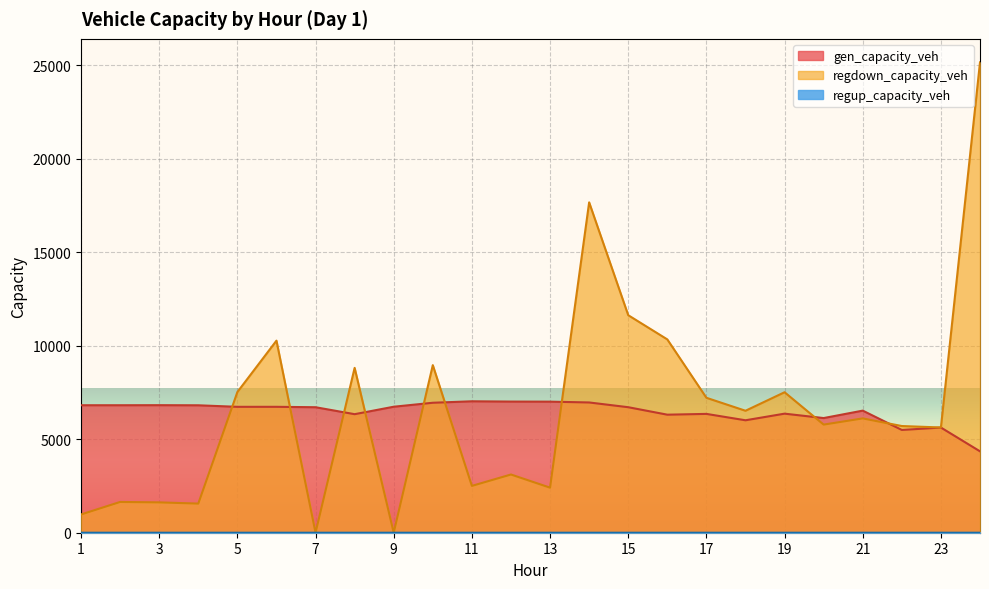

Which series has the widest spread of values?

regdown_capacity_veh